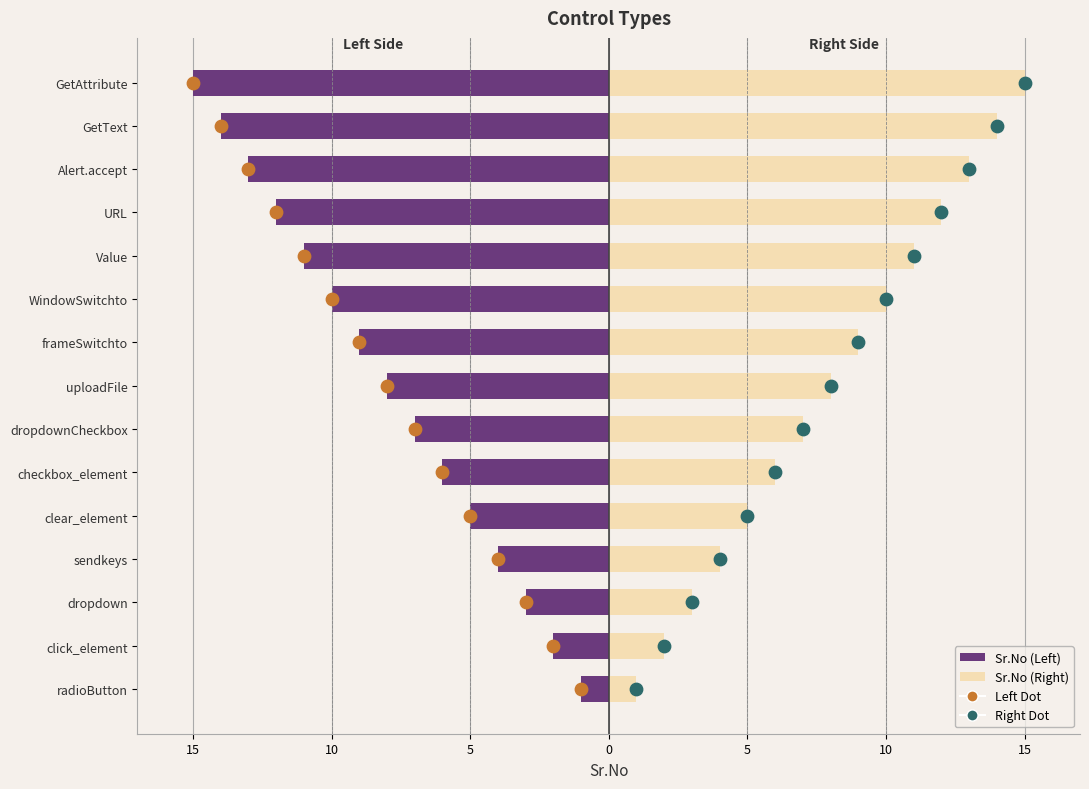

Which series has the largest total across all categories?

Sr.No (Right)